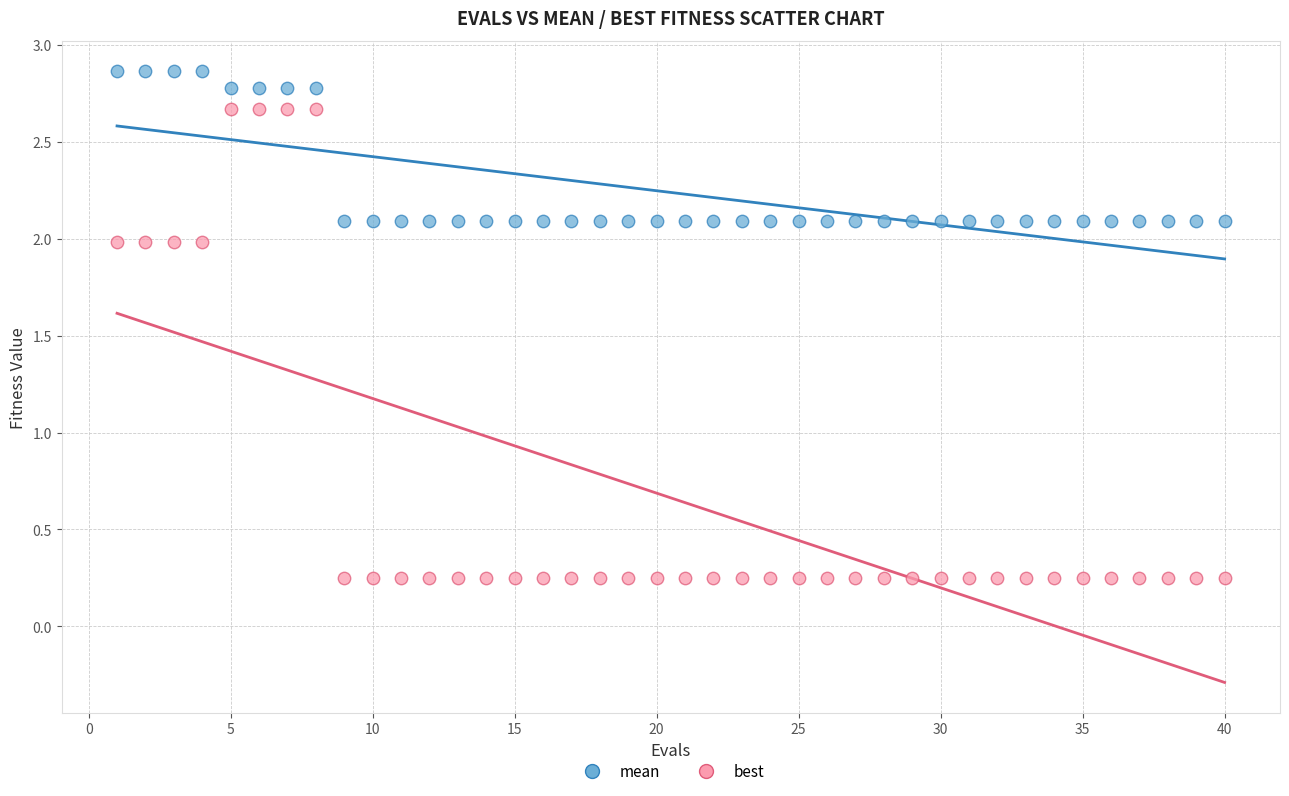

Across all data points, what is the range of X values (max minus min)?

39.0